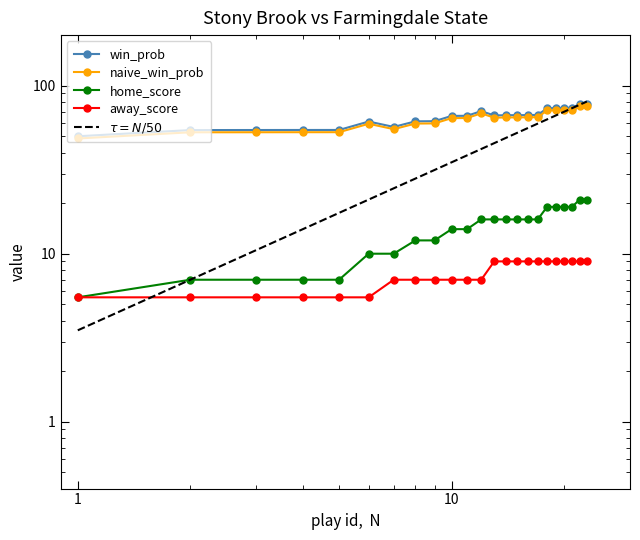

How many data points does each series have?

23